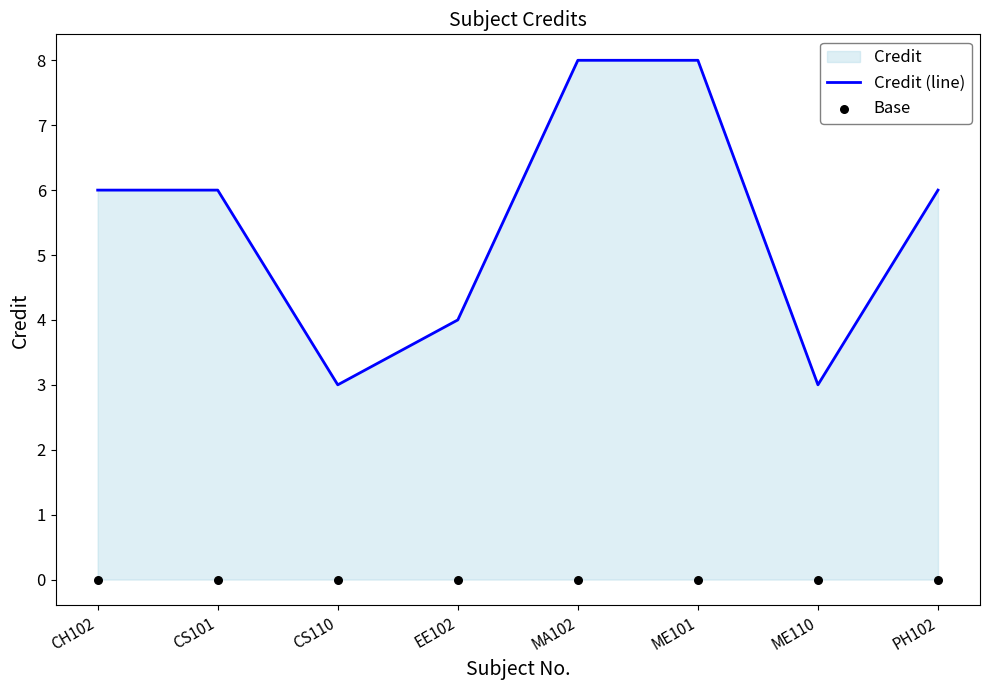

Which series has the widest spread of Y values?

Credit (line)